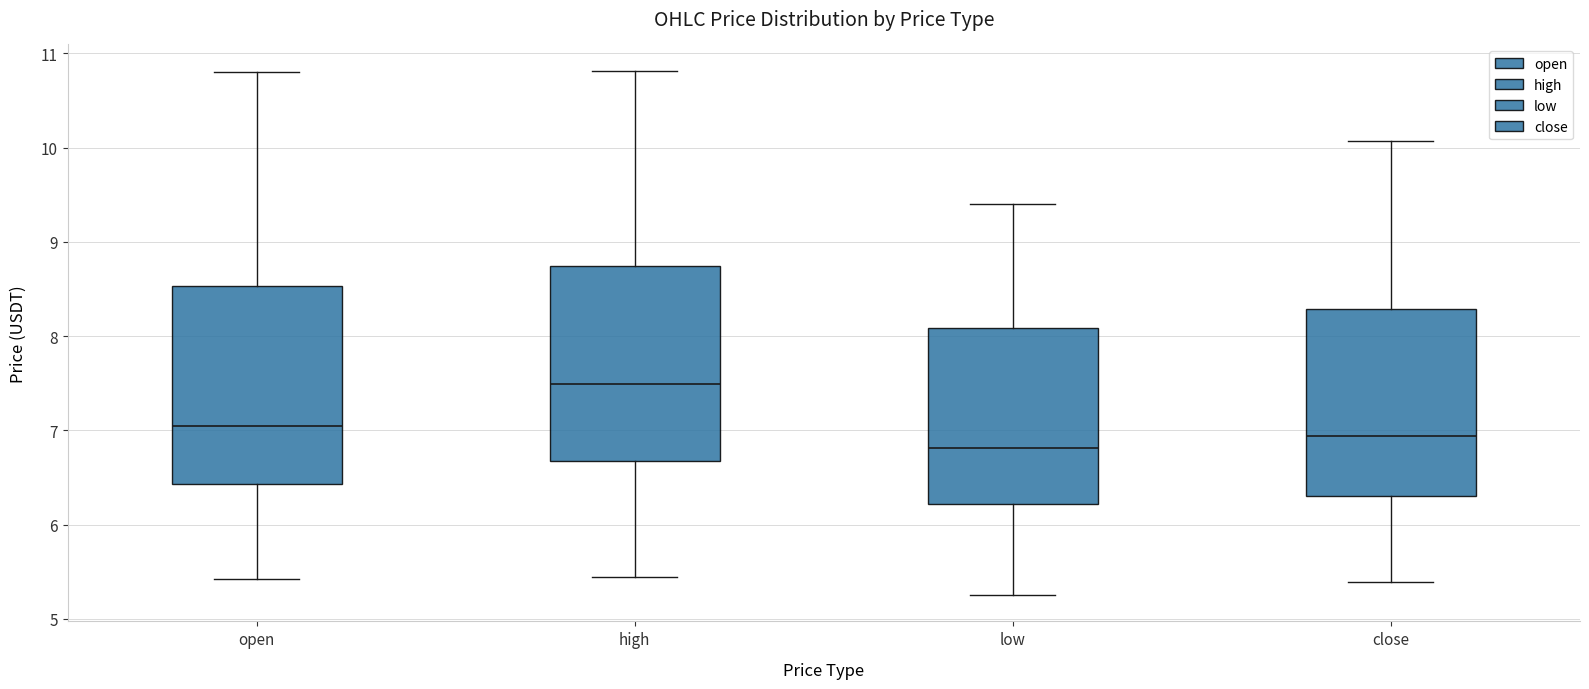

Reading left to right, read every box against the y-axis: the position of its median line, the range the box covers, and the ends of its whiskers. The values are not printed on the chart, so give them approximately, as read against the axis.

open: median 7.0, box 6.4 to 8.5, whiskers 5.4 to 10.8
high: median 7.5, box 6.7 to 8.7, whiskers 5.4 to 10.8
low: median 6.8, box 6.2 to 8.1, whiskers 5.3 to 9.4
close: median 6.9, box 6.3 to 8.3, whiskers 5.4 to 10.1